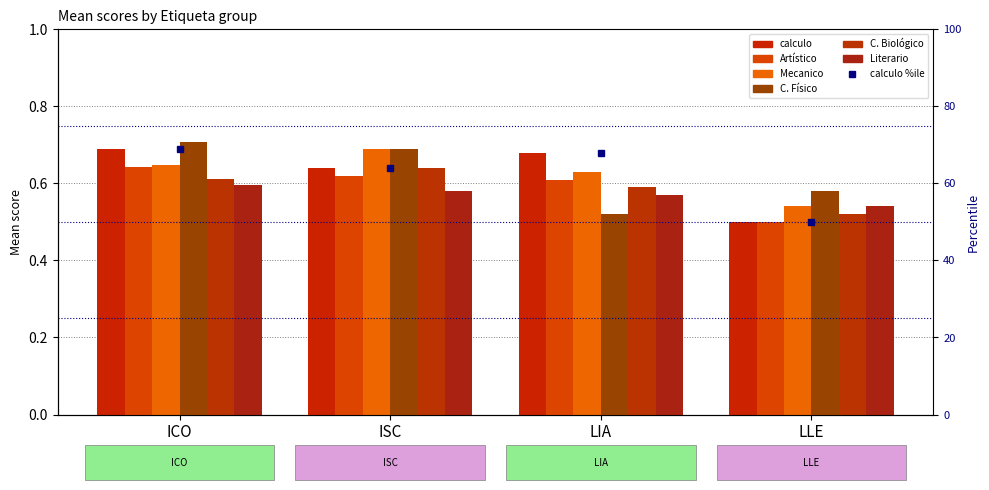

What is the difference between the maximum and minimum values in the C. Biológico series?

0.1